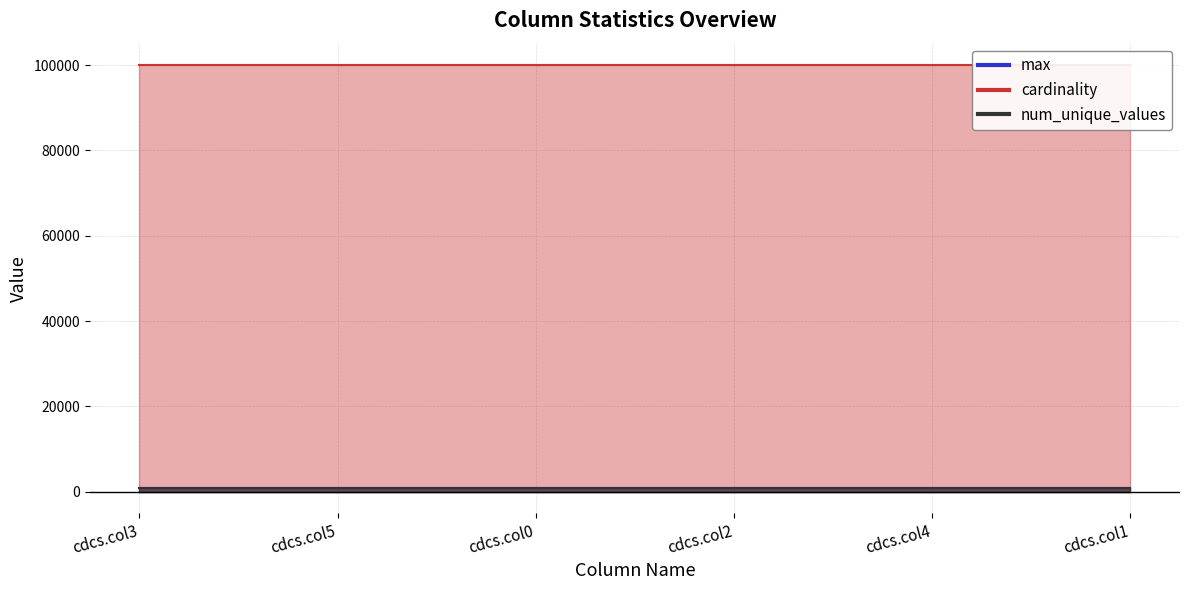

Reading left to right, what are all the values shown in this chart?

max: cdcs.col3=999	cdcs.col5=999	cdcs.col0=999	cdcs.col2=999	cdcs.col4=999	cdcs.col1=999
cardinality: cdcs.col3=100000	cdcs.col5=100000	cdcs.col0=100000	cdcs.col2=100000	cdcs.col4=100000	cdcs.col1=100000
num_unique_values: cdcs.col3=1000	cdcs.col5=1000	cdcs.col0=1000	cdcs.col2=1000	cdcs.col4=1000	cdcs.col1=1000